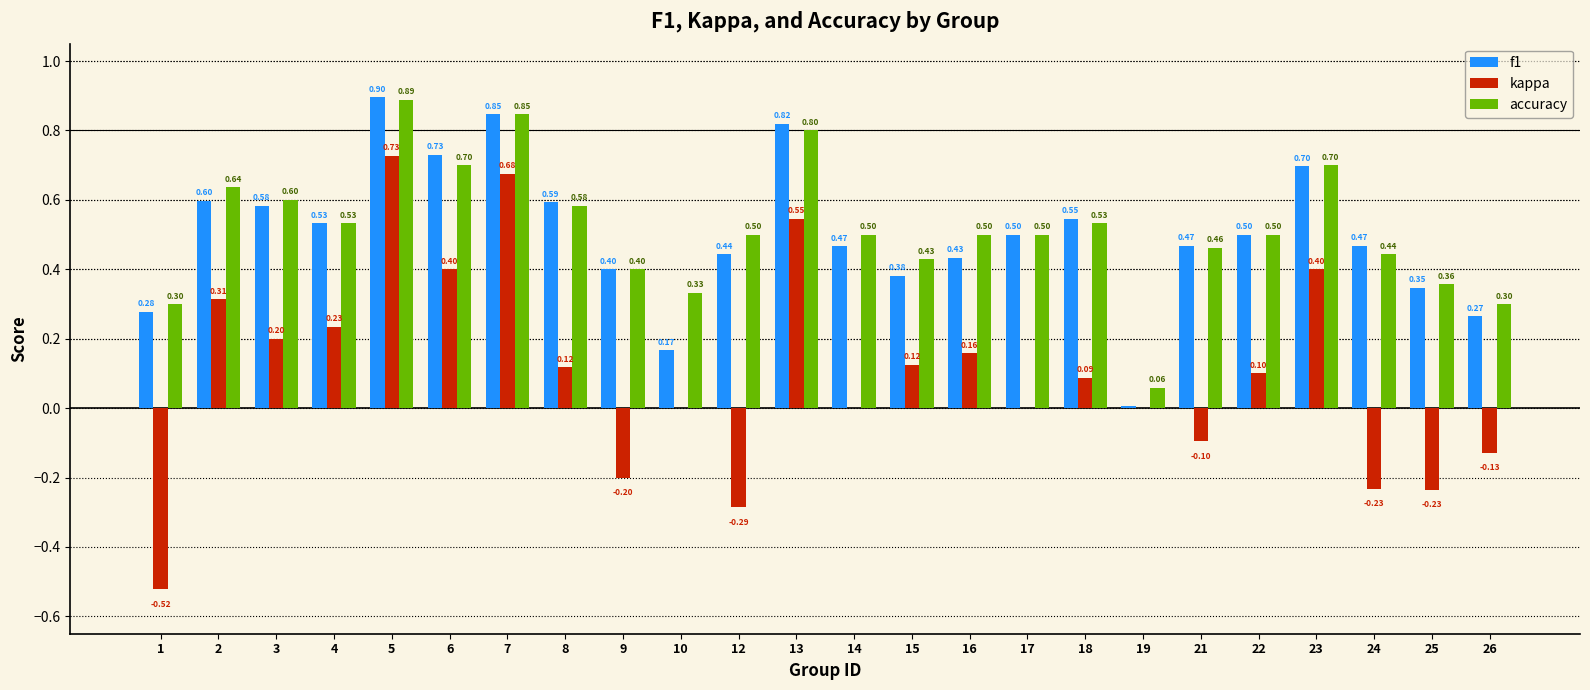

Which series has the widest spread of values?

kappa